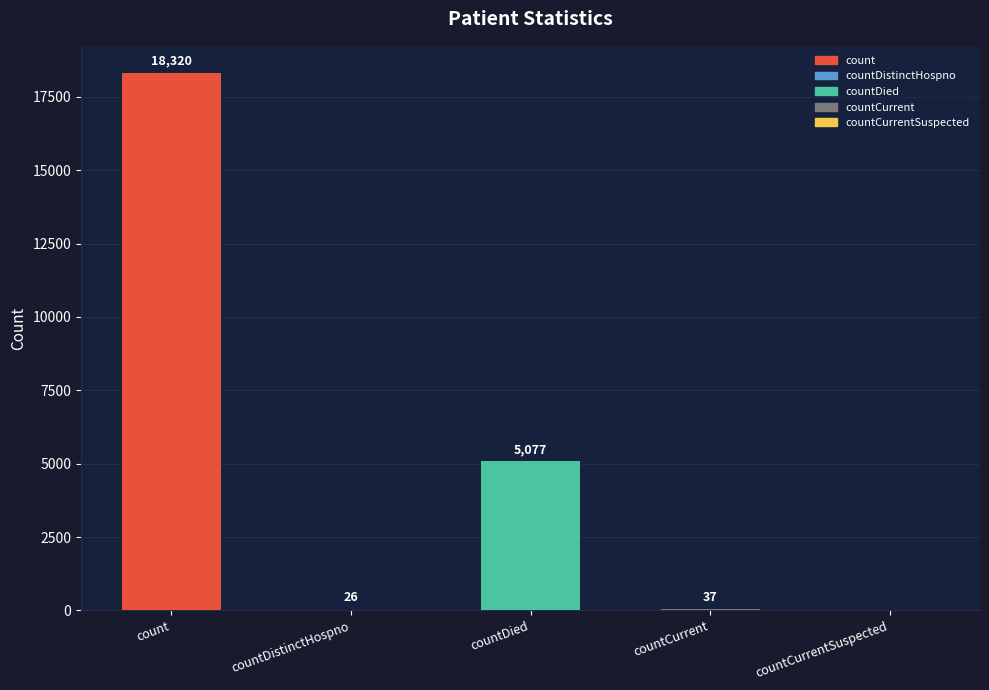

Which has a higher value, count or countDistinctHospno?

count